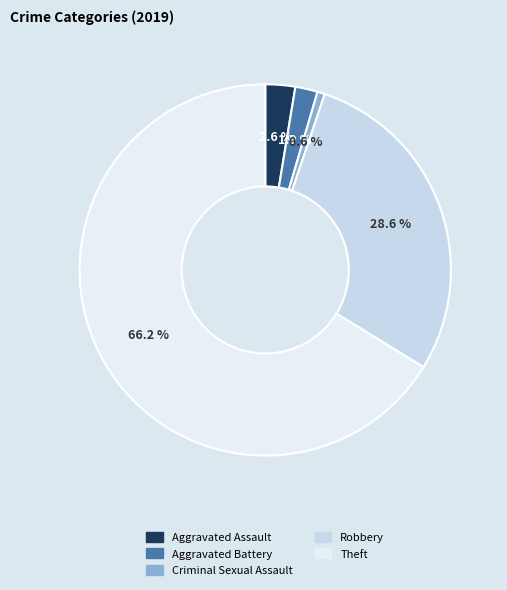

How many segments does this pie chart have?

5